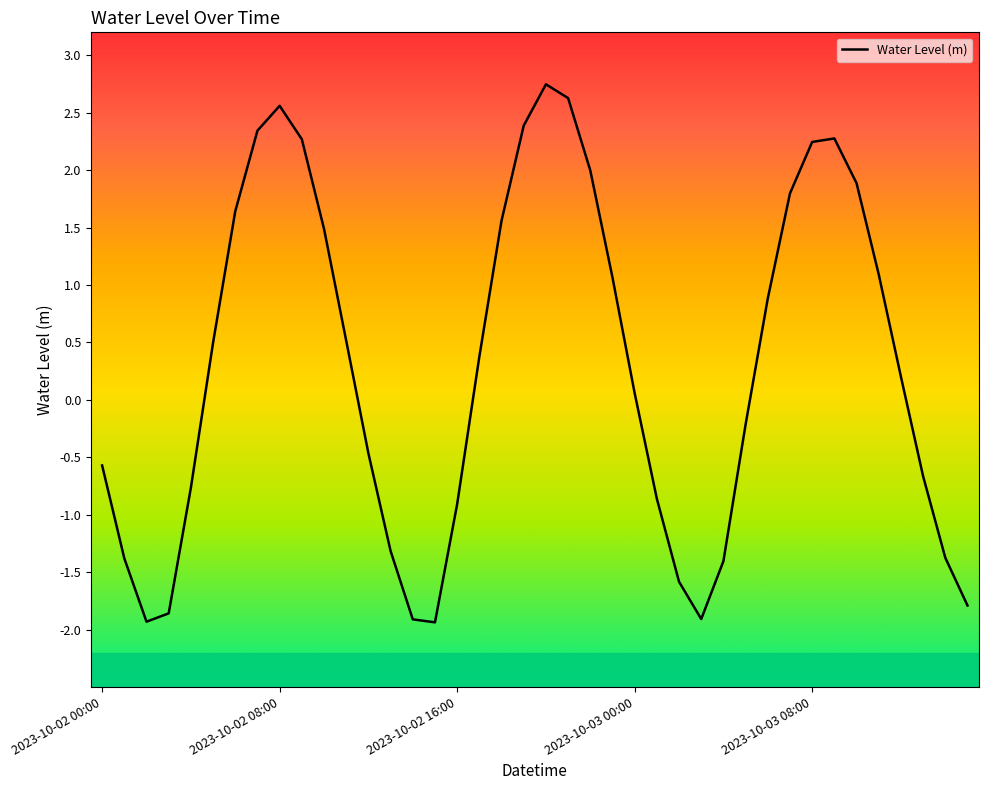

Count the number of categories in the chart.

40